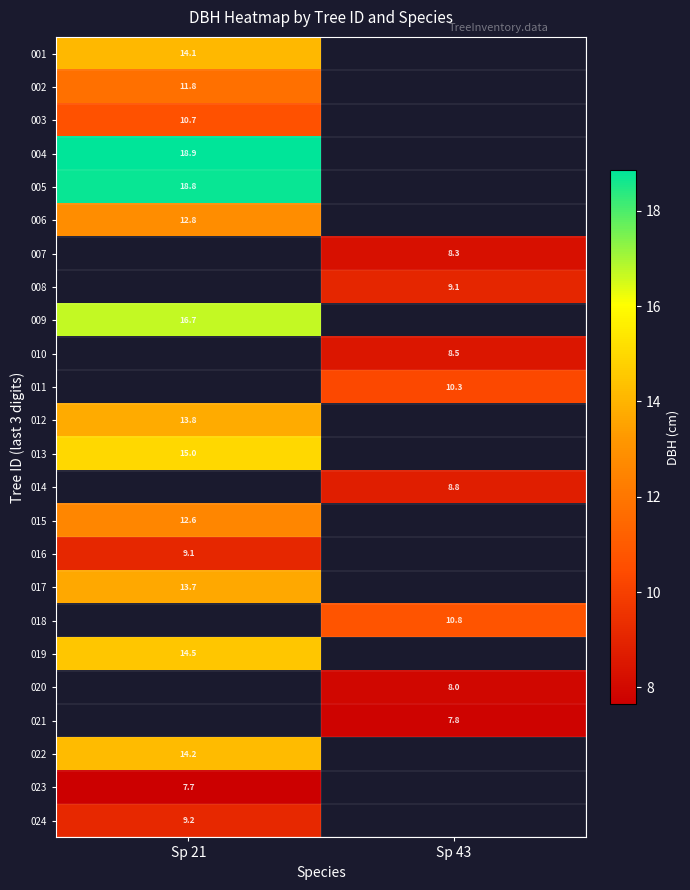

How many categories are shown in the chart?

2